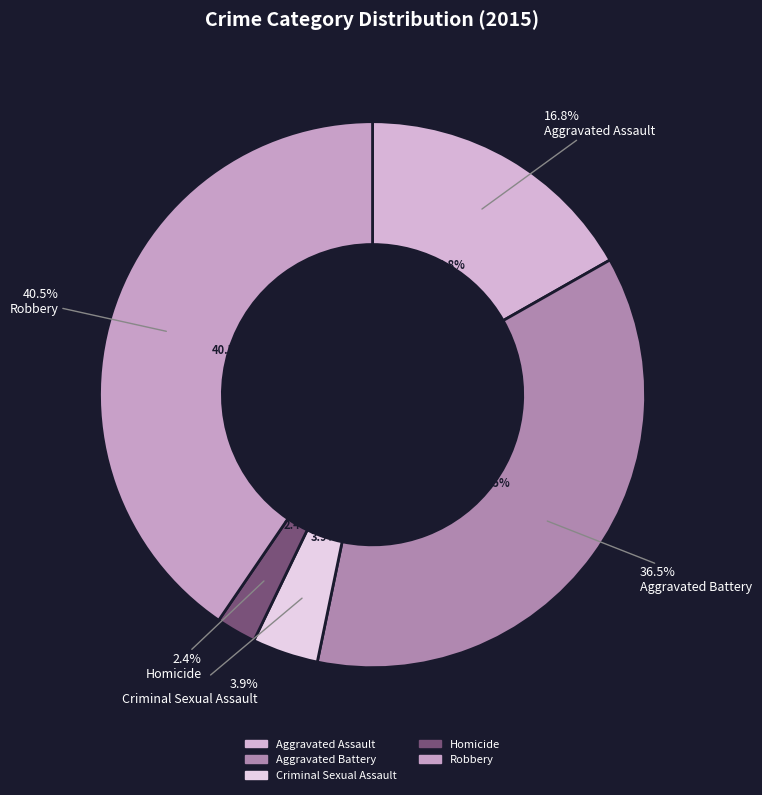

What is the largest slice in the pie chart?

Robbery